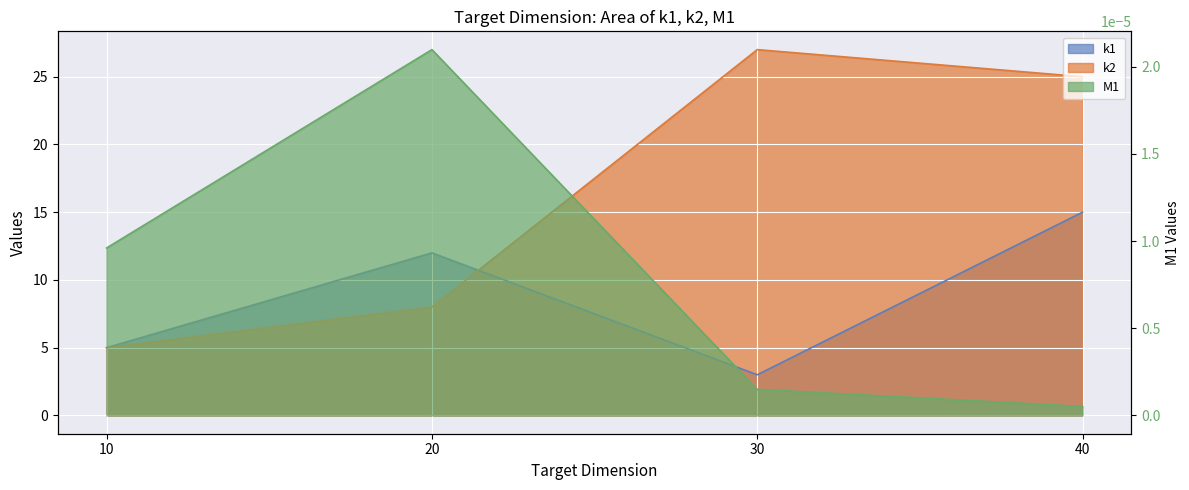

The k1 series shows 8.9 at 10. True or false?

False